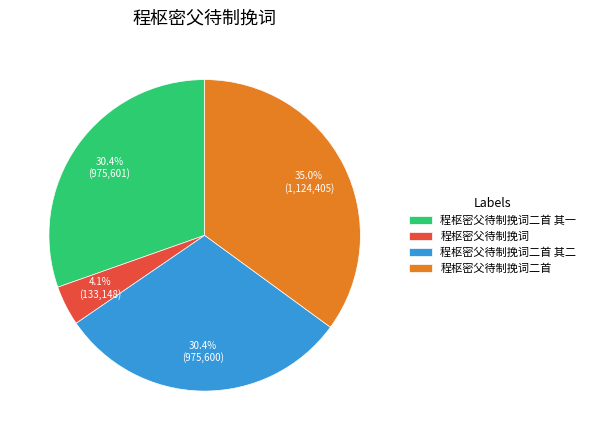

Approximately how many times larger is the value at 程枢密父待制挽词 compared to 程枢密父待制挽词二首 其二?

0.1